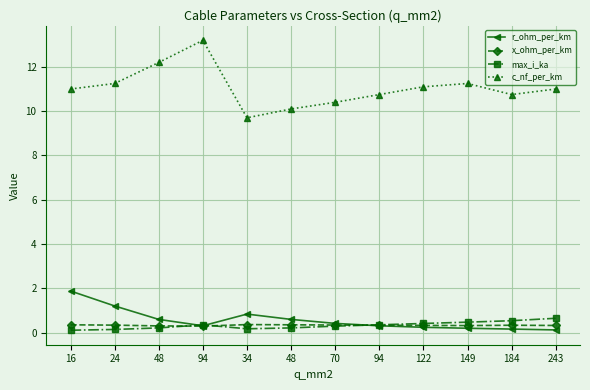

True or false: c_nf_per_km and r_ohm_per_km cross at least once.

False